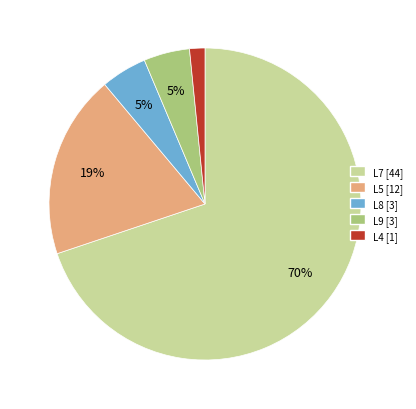

Count the number of slices in the pie.

5